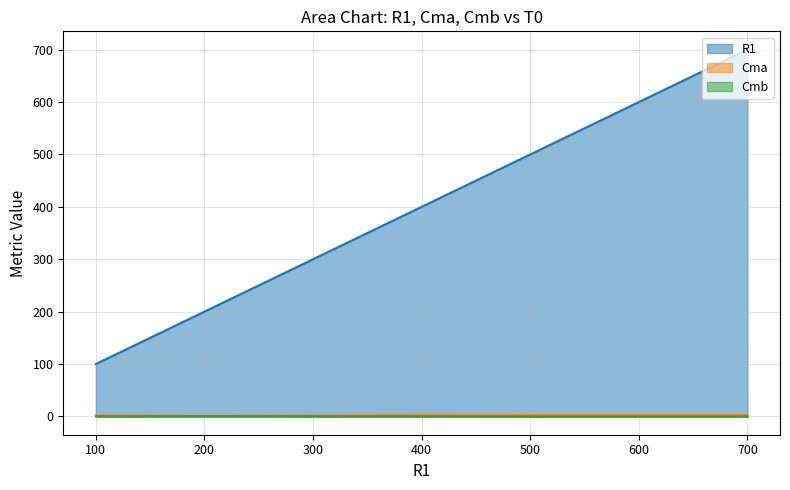

Is it true that Cma equals 1.2 at 200?

True